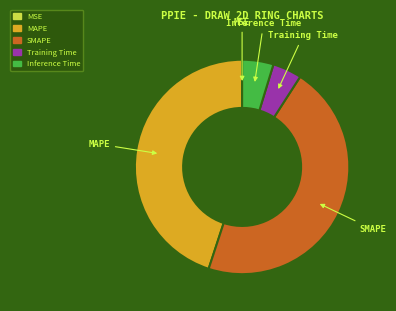

Combined, do MAPE and Training Time account for over 50%?

No